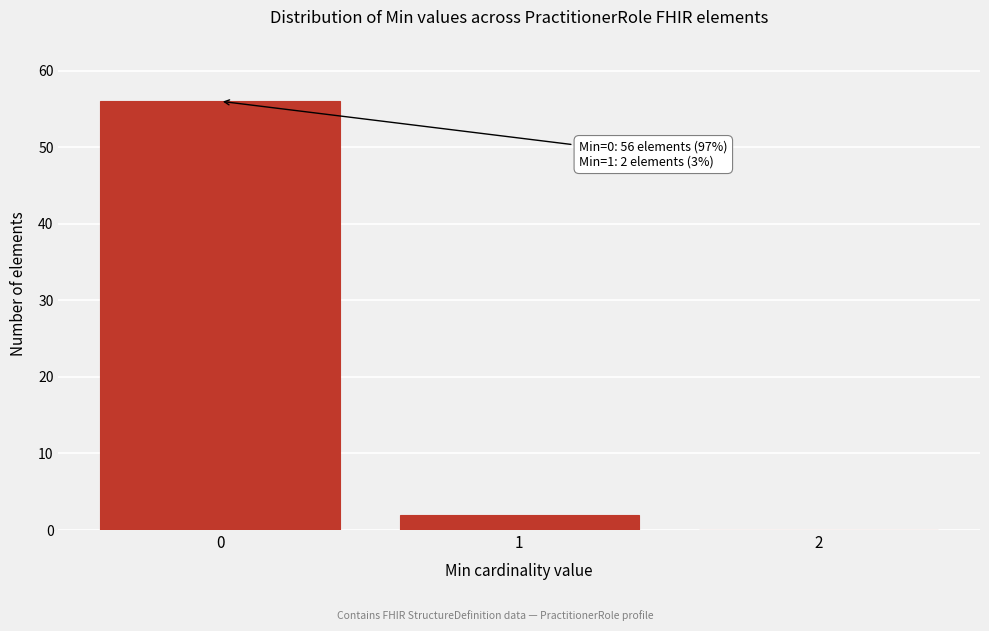

Reading right to left, extract all data points from this chart.

2=0	1=2	0=56